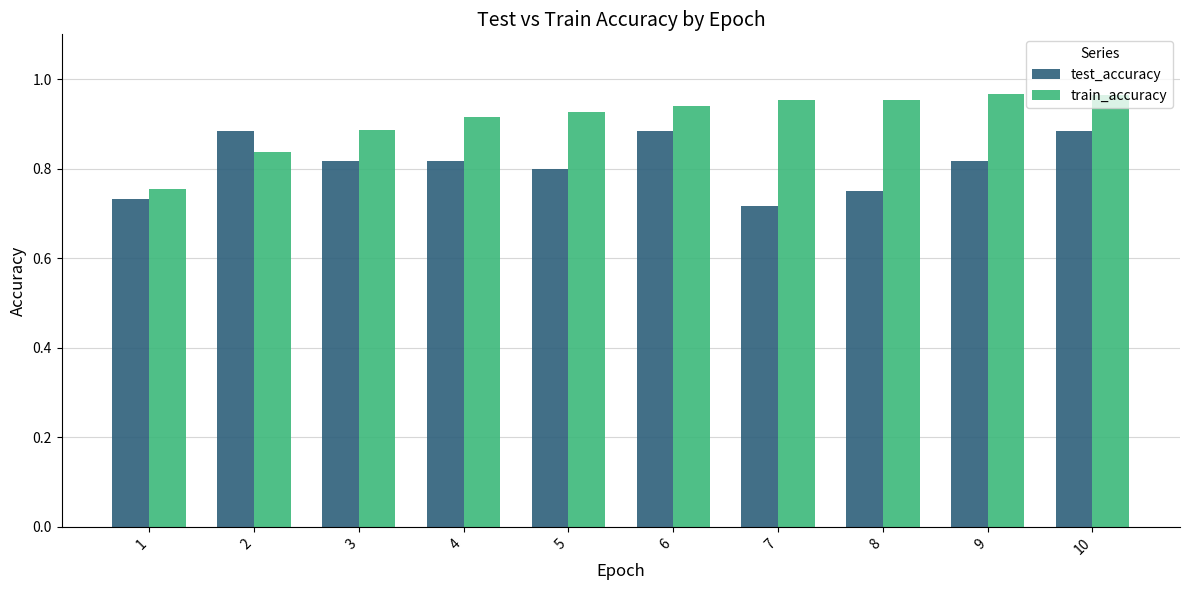

Which series has the widest spread of values?

train_accuracy